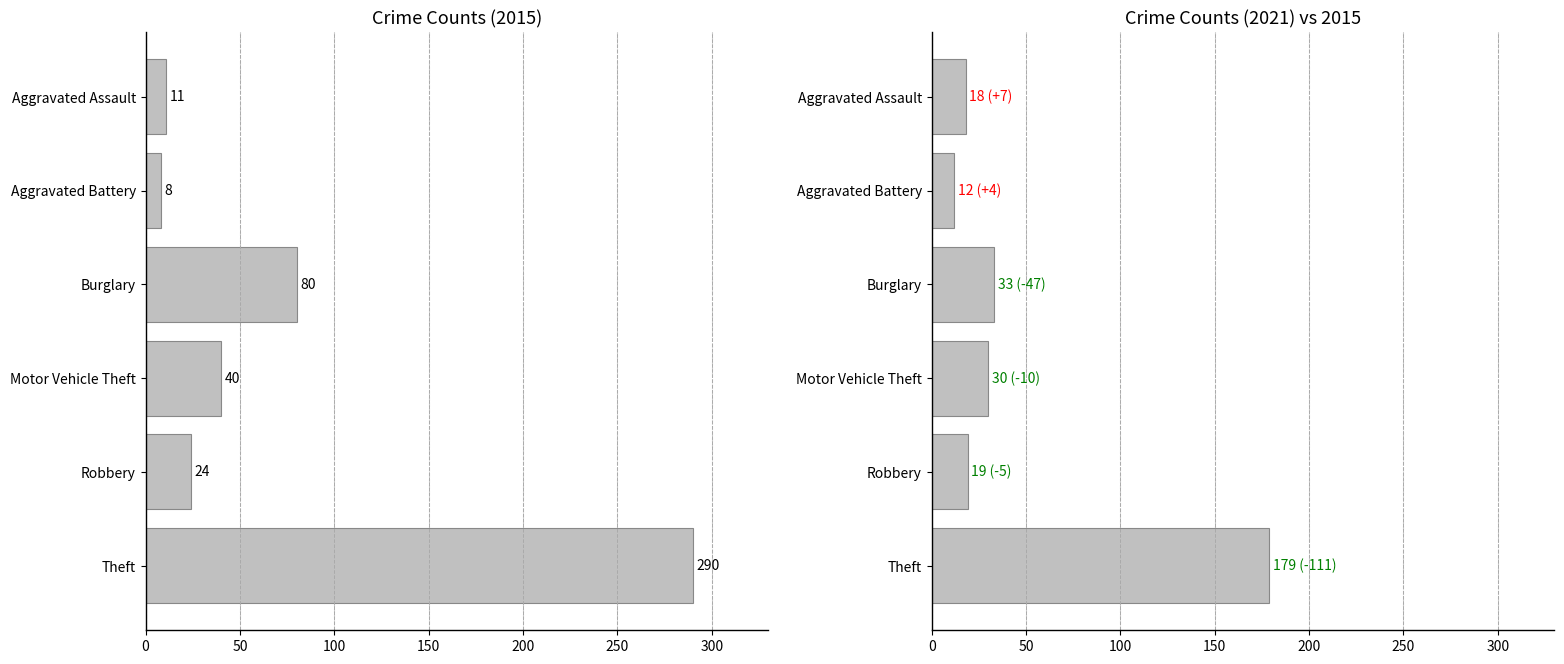

Between Aggravated Assault and Theft, which is larger?

Theft